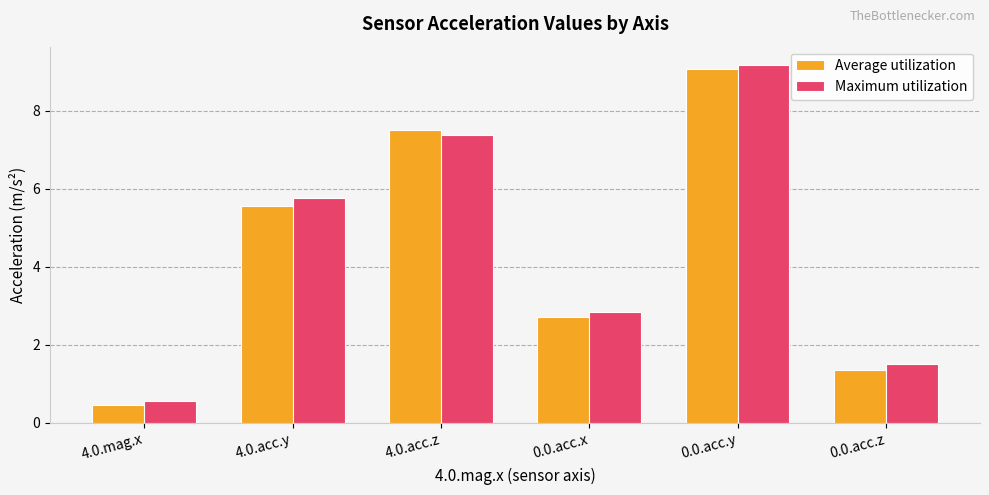

At how many categories does at least one series exceed 2?

4